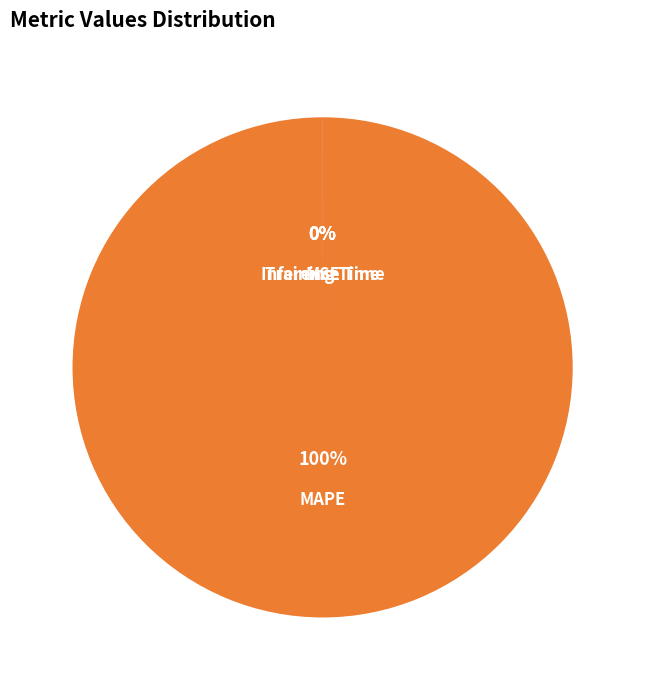

Between Training Time and MSE, which is larger?

MSE